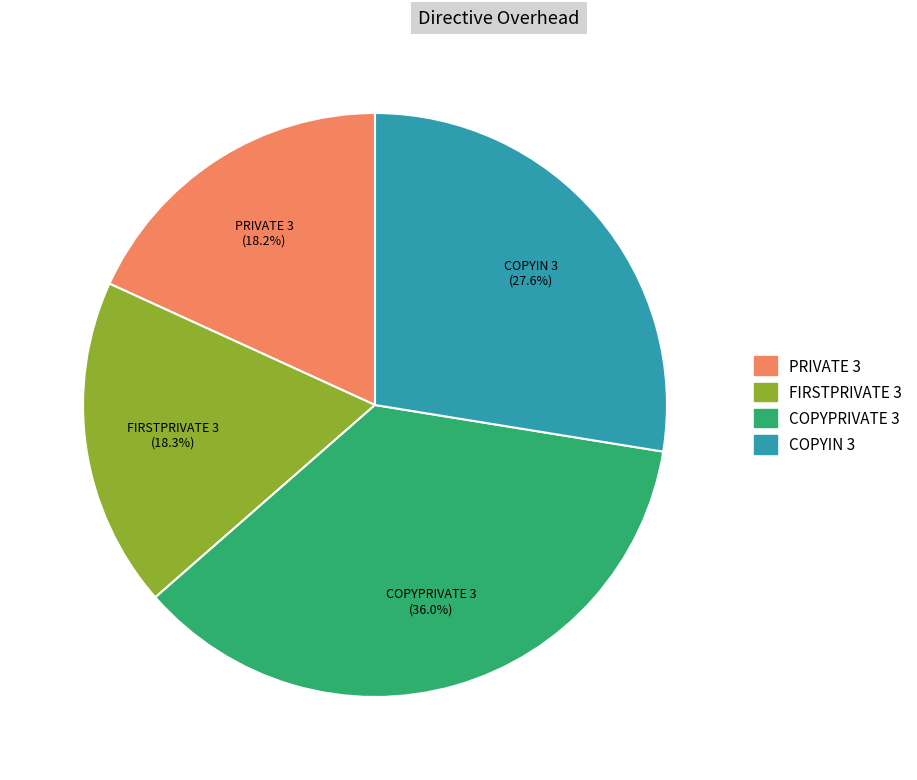

Which category has the biggest portion of the pie?

COPYPRIVATE 3